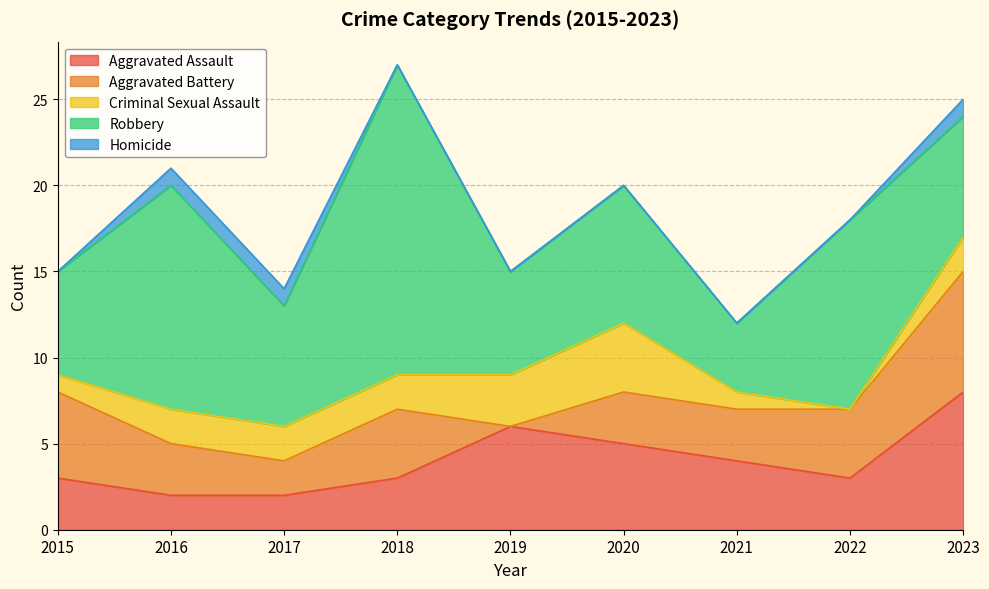

Where does the Criminal Sexual Assault series first go above 2?

2019